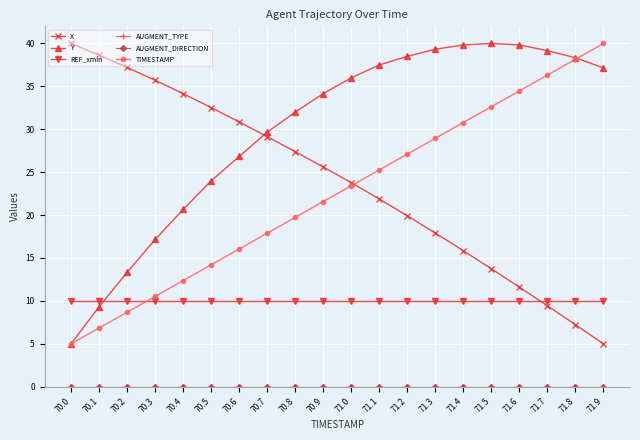

What is the label of the 6th point from the left?

70.5